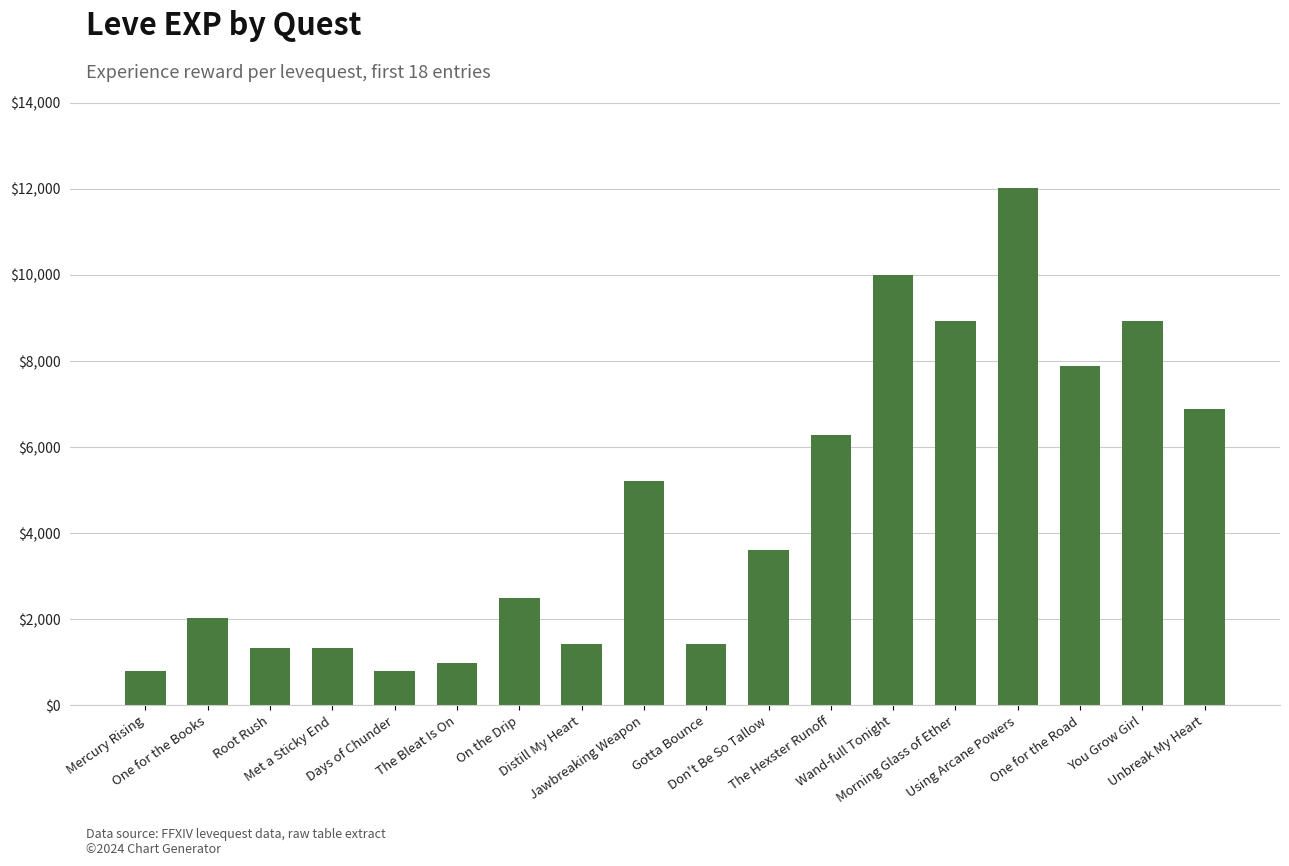

Reading right to left, what are all the values shown in this chart?

6880	8930	7880	12030	8930	9990	6280	3600	1420	5220	1420	2490	980	800	1330	1330	2040	800